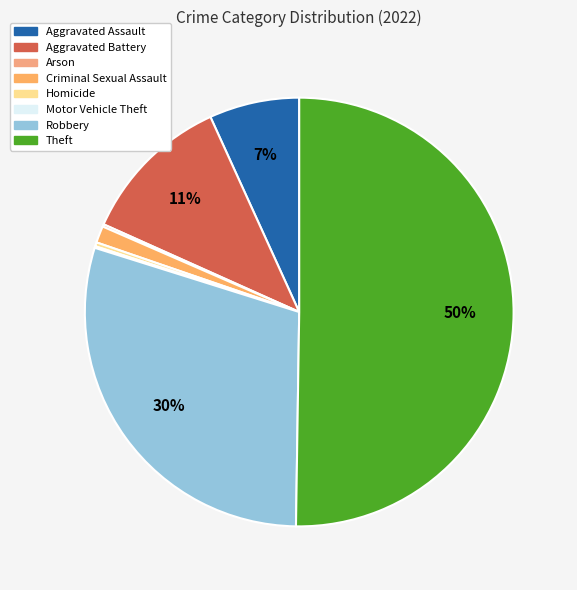

Is it true that Theft is 44% of the pie?

False